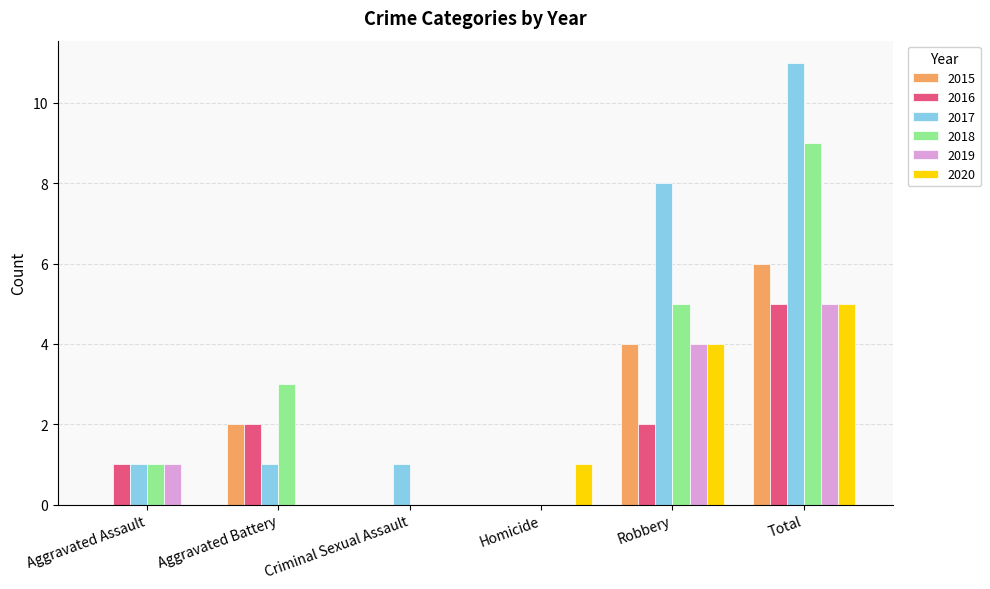

At which category is the sum across all series the highest?

Total